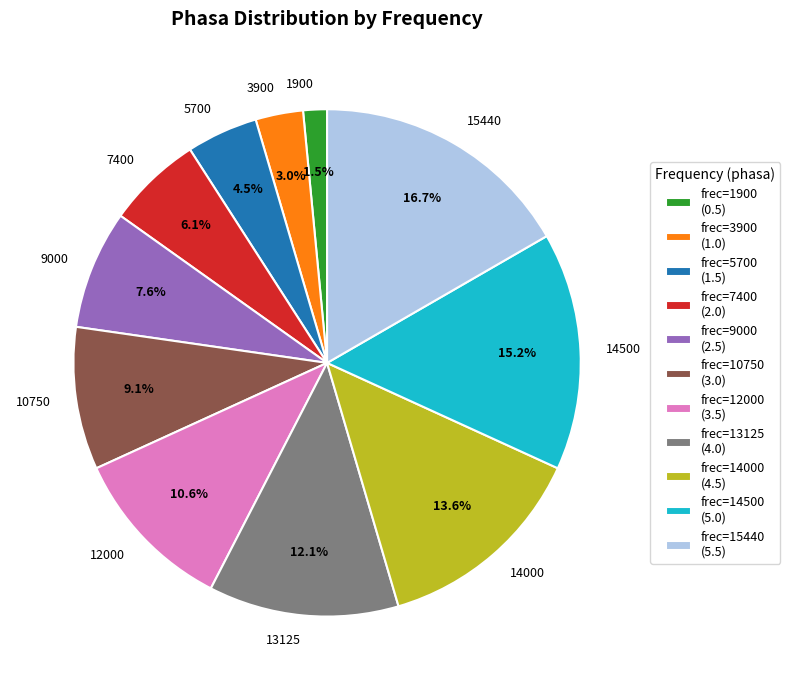

What percentage is the 3900 slice, to the nearest percent?

3%